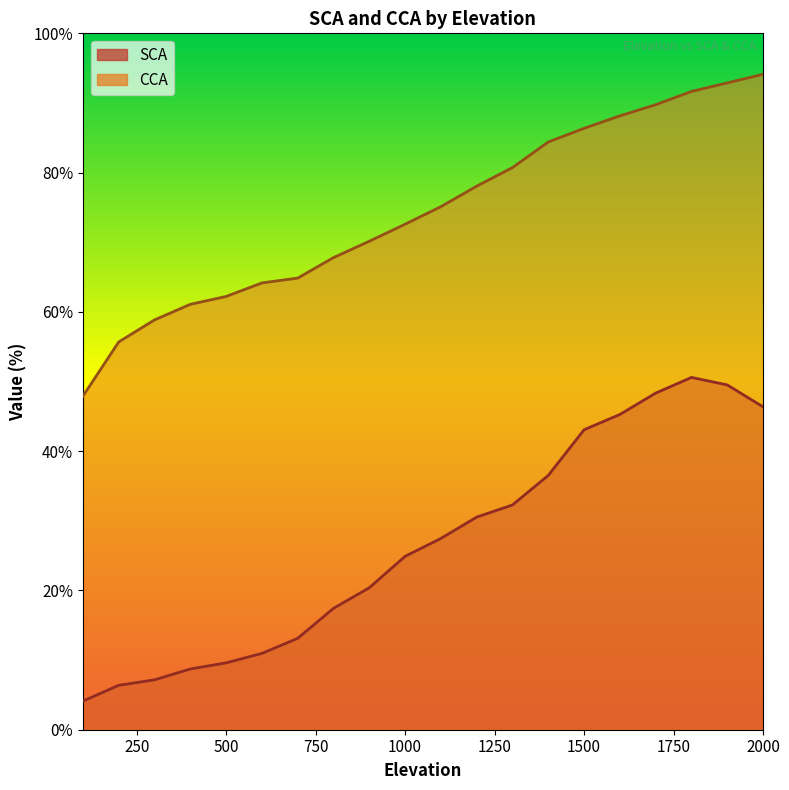

At which label does CCA first exceed 75?

1100